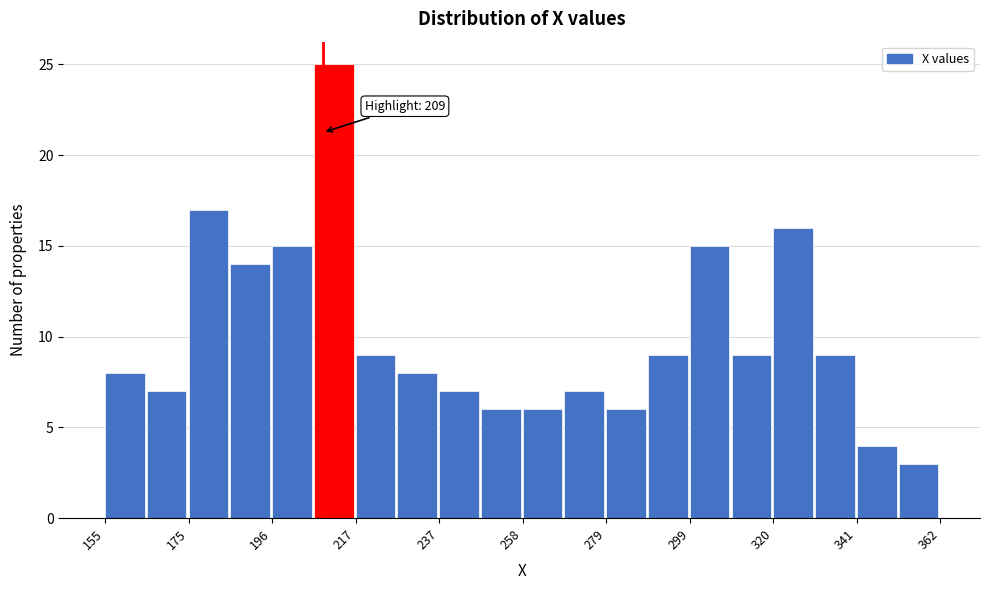

Around what value on the x-axis is the tallest bar? Give the approximate position of its centre, as read against the axis.

210